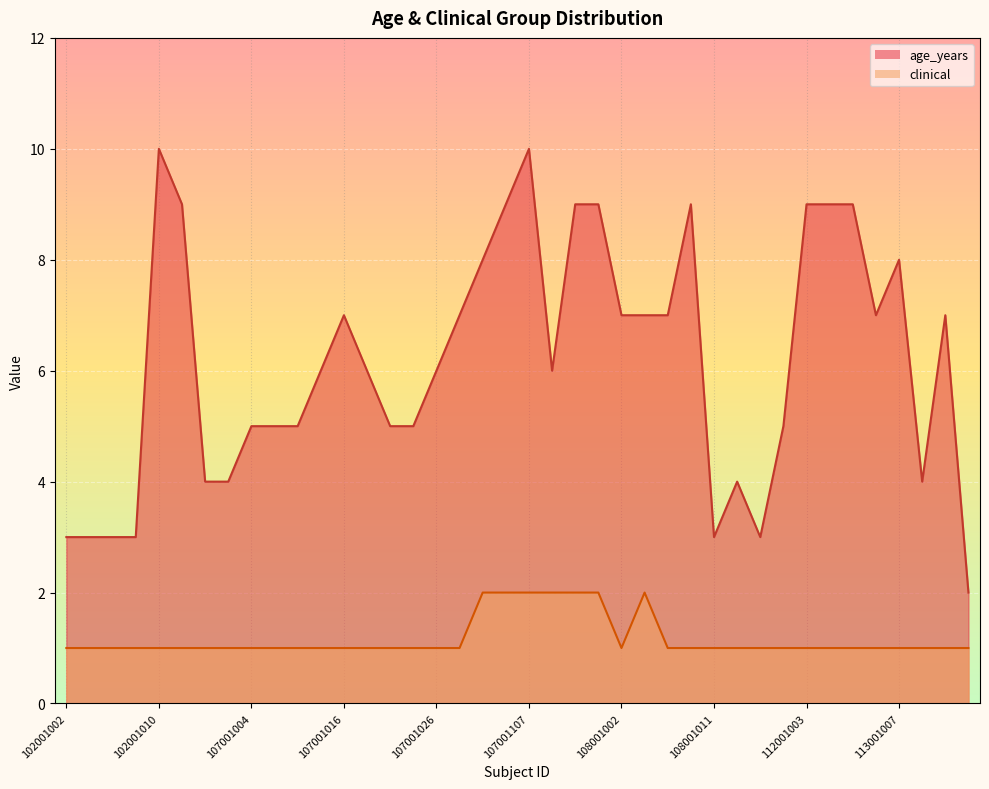

Where does the age_years series first go above 6?

102001010